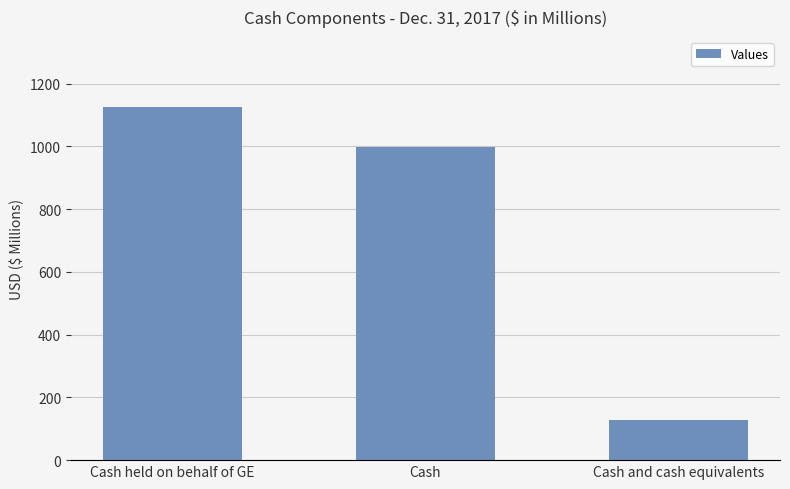

List the labels in order of value, smallest first.

Cash and cash equivalents, Cash, Cash held on behalf of GE